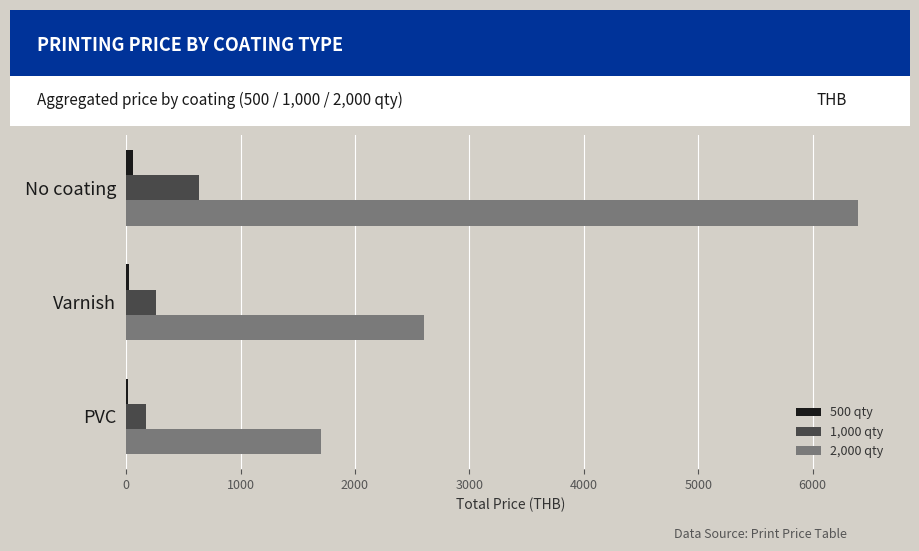

Is the value of 2,000 qty at PVC greater than the value of 1,000 qty at Varnish?

Yes